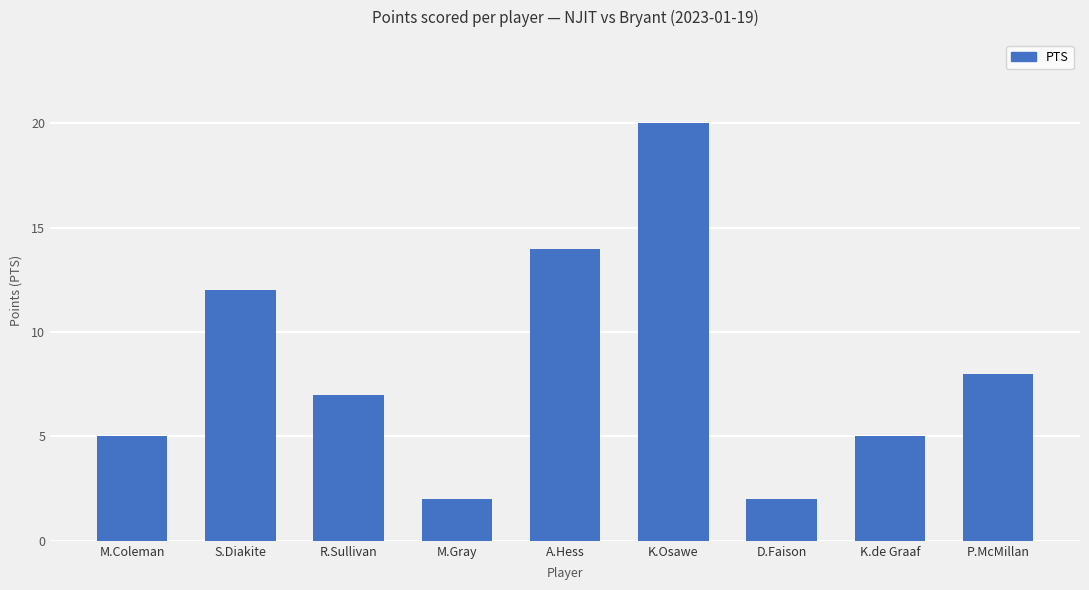

Reading left to right, what are all the values shown in this chart?

M.Coleman=5	S.Diakite=12	R.Sullivan=7	M.Gray=2	A.Hess=14	K.Osawe=20	D.Faison=2	K.de Graaf=5	P.McMillan=8